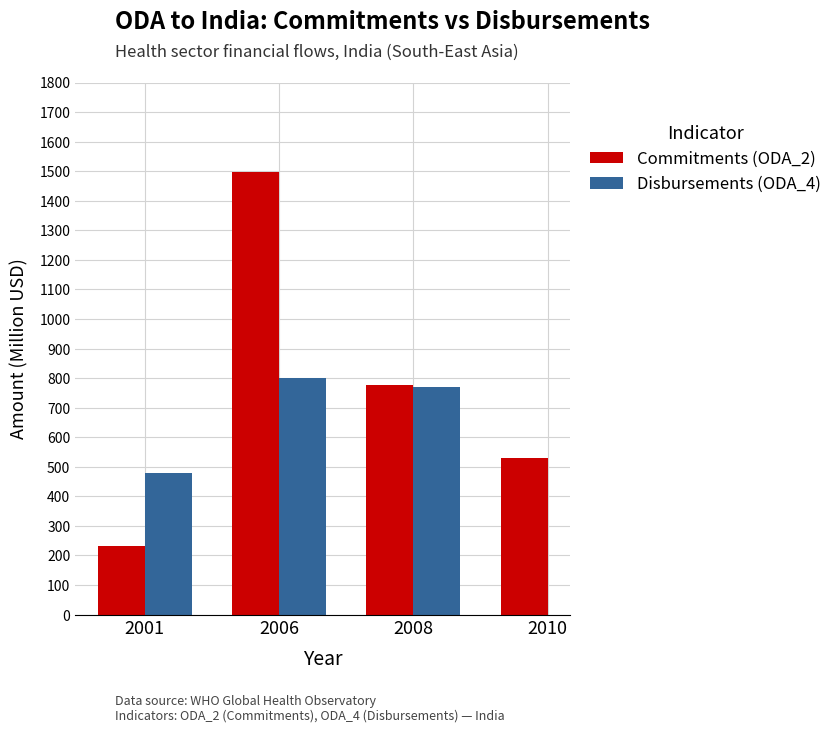

How many groups of bars are there?

4